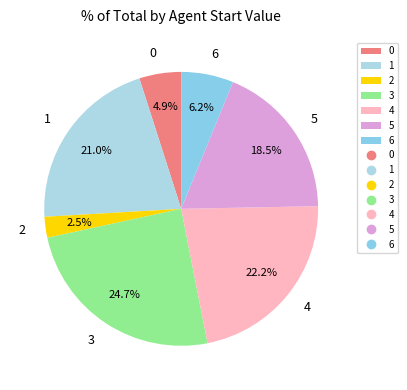

To the nearest percent, what percentage of the pie is 0?

5%